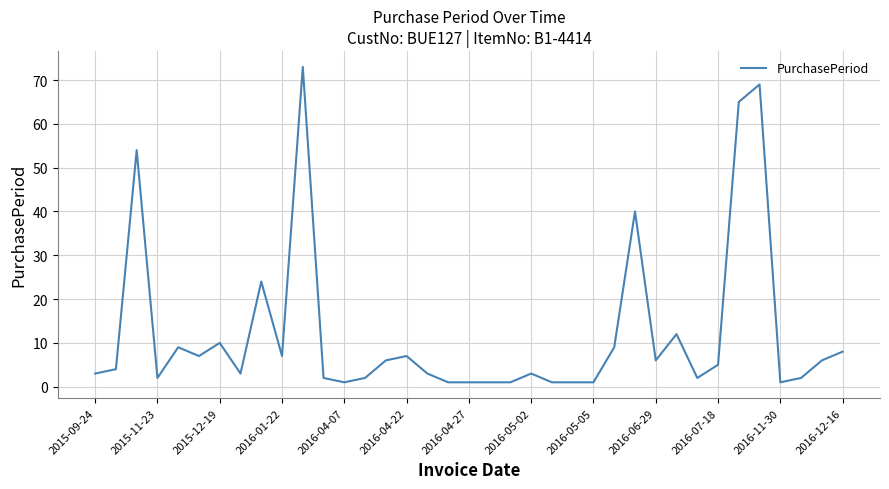

What is the minimum value shown in the chart?

1